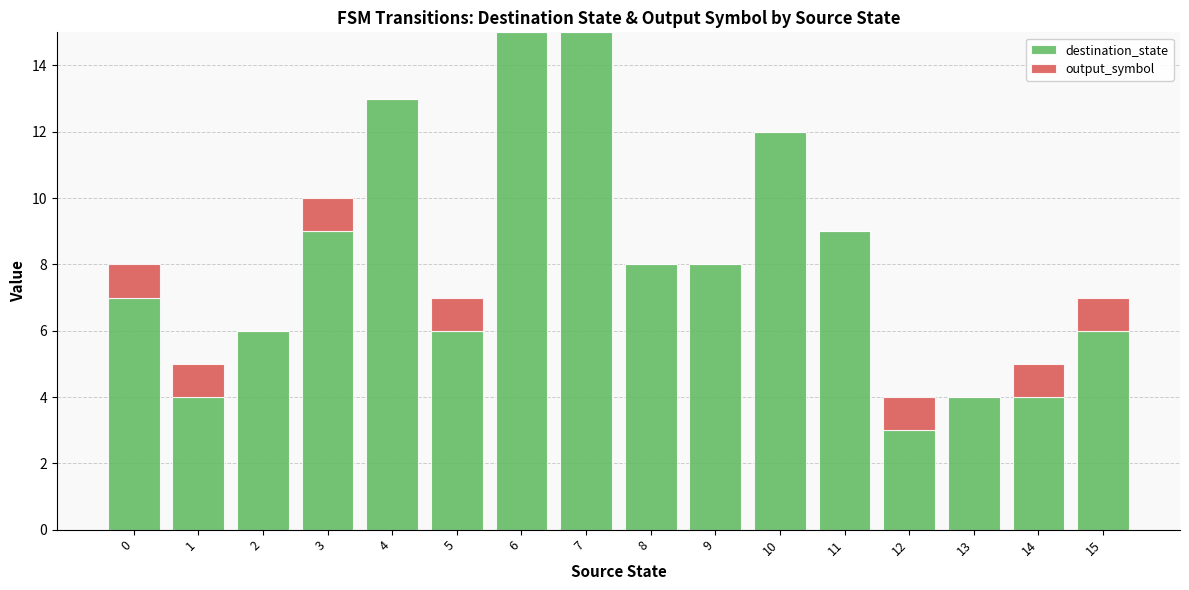

The value of destination_state at 3 is 12. True or false?

False